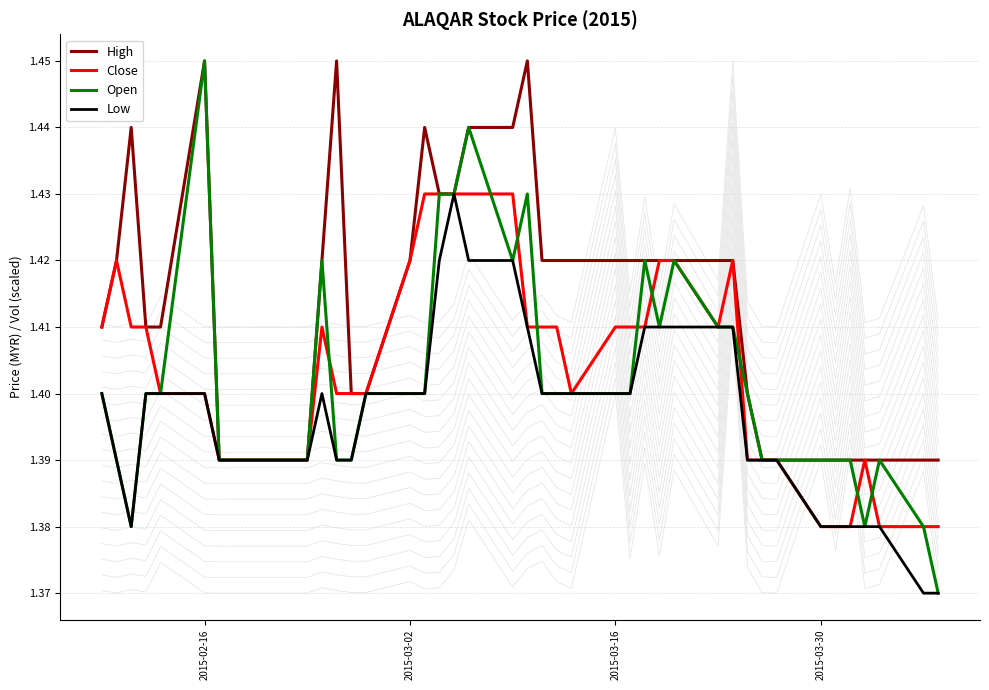

True or false: Open has a value of 1.4 at 2015-03-02.

True